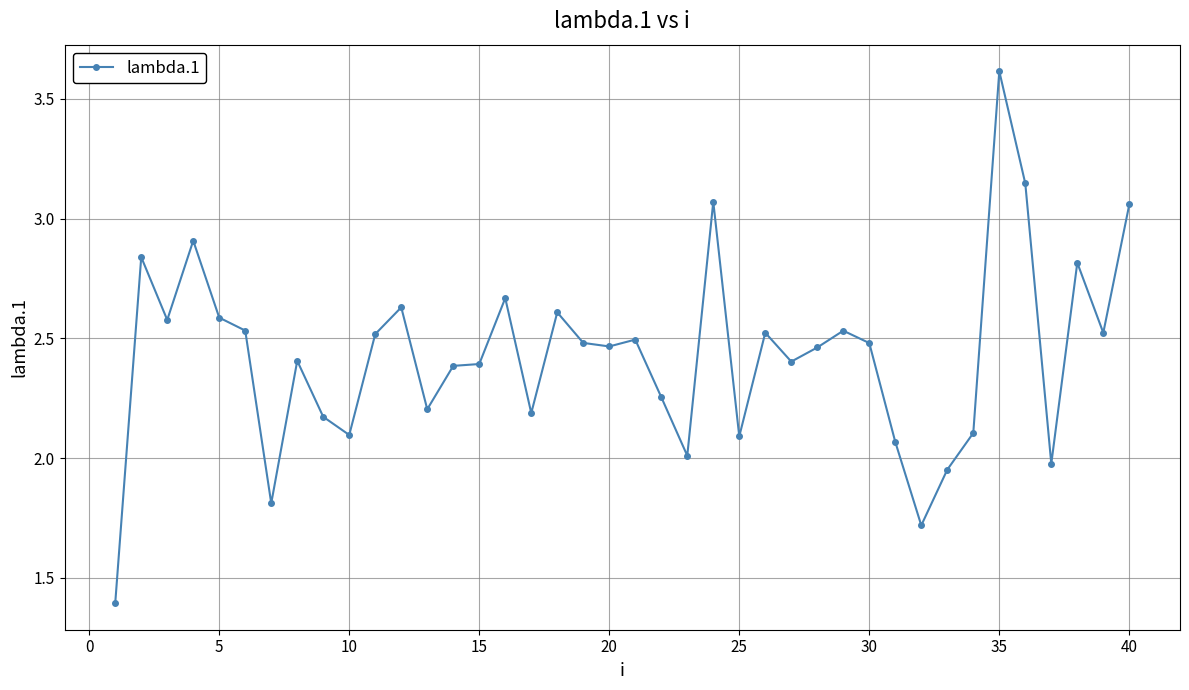

How many lines are shown in the chart?

1